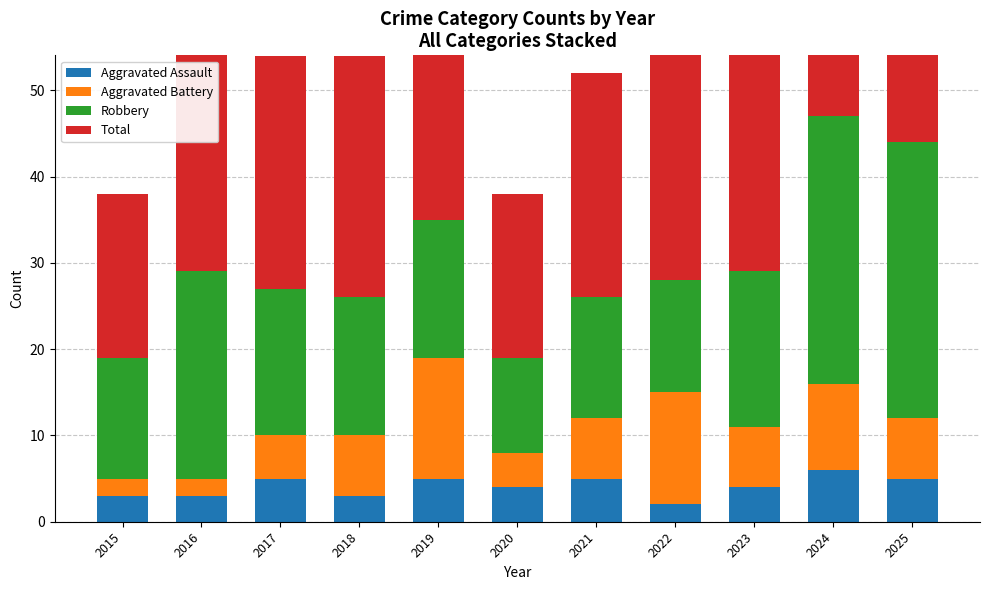

What is the approximate value of Aggravated Assault at 2022?

2